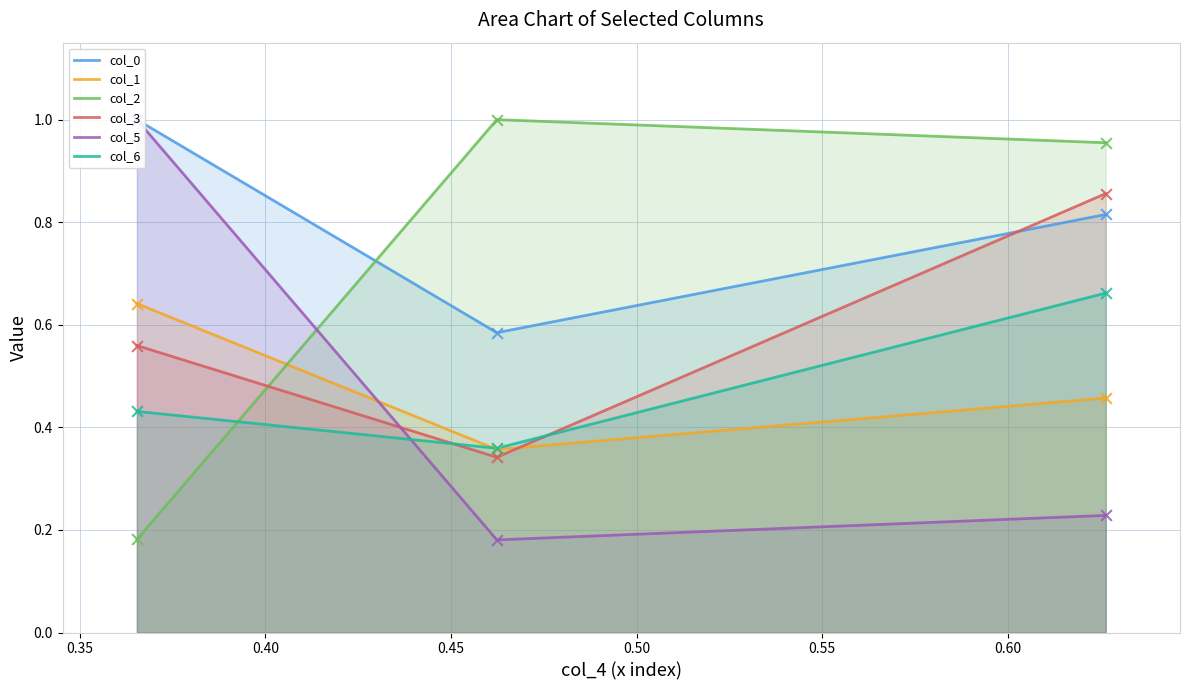

Is the value of col_5 at 0.35 greater than the value of col_0 at 0.40?

No